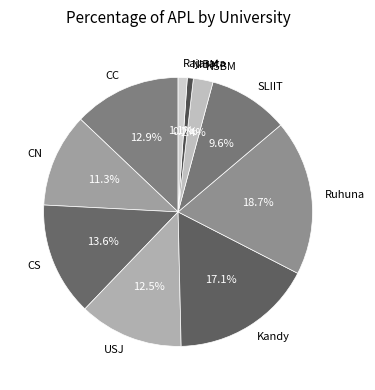

Is USJ the majority of the pie?

No